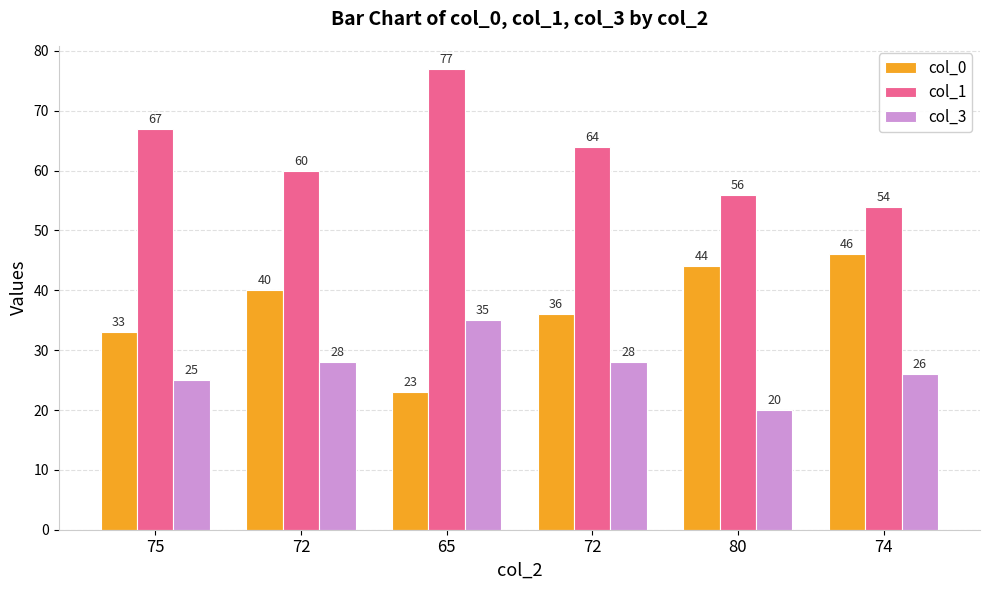

What is the value of the col_0 bar at the 1st from the left?

33